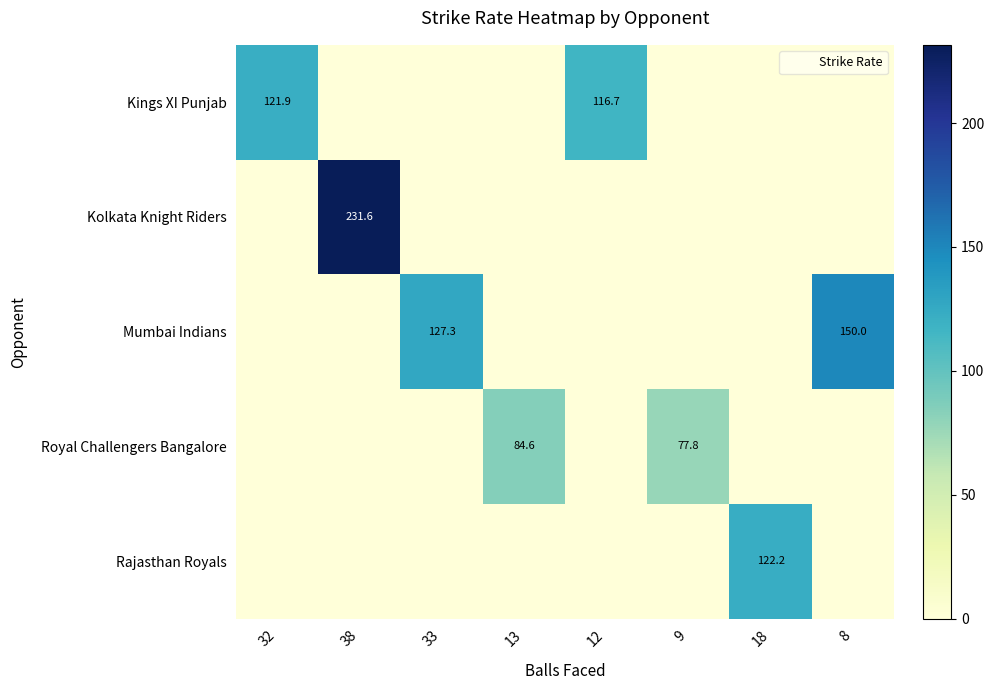

List the series in order of their peak value, highest first.

Kolkata Knight Riders, Mumbai Indians, Rajasthan Royals, Kings XI Punjab, Royal Challengers Bangalore